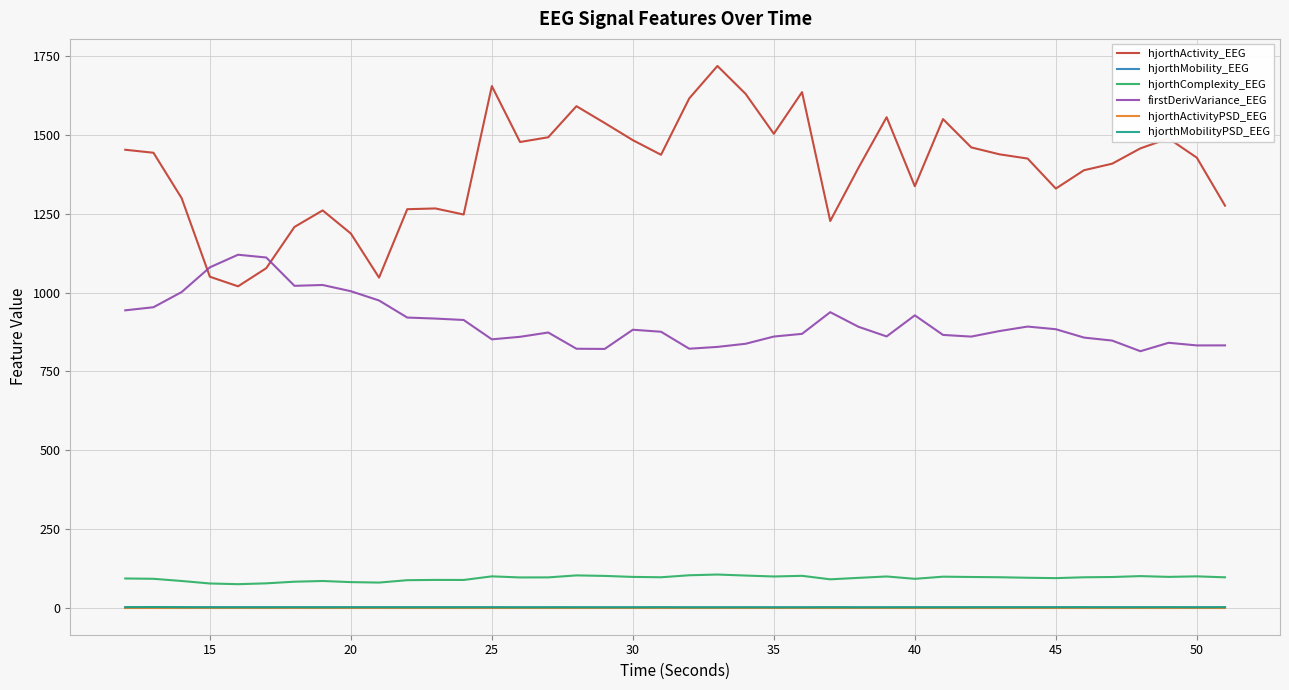

How many categories are shown in the chart?

40